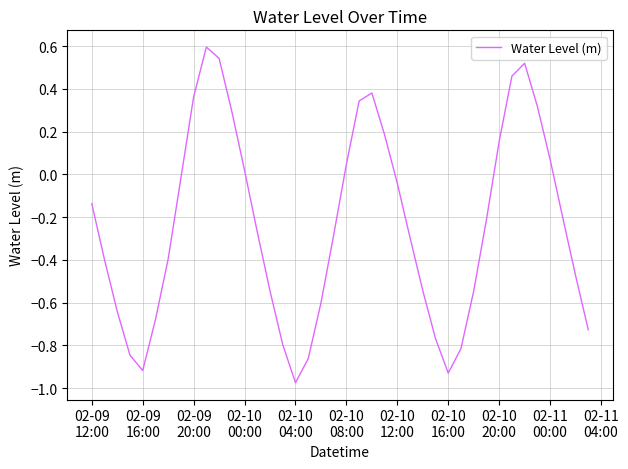

What is the greatest value displayed?

0.6